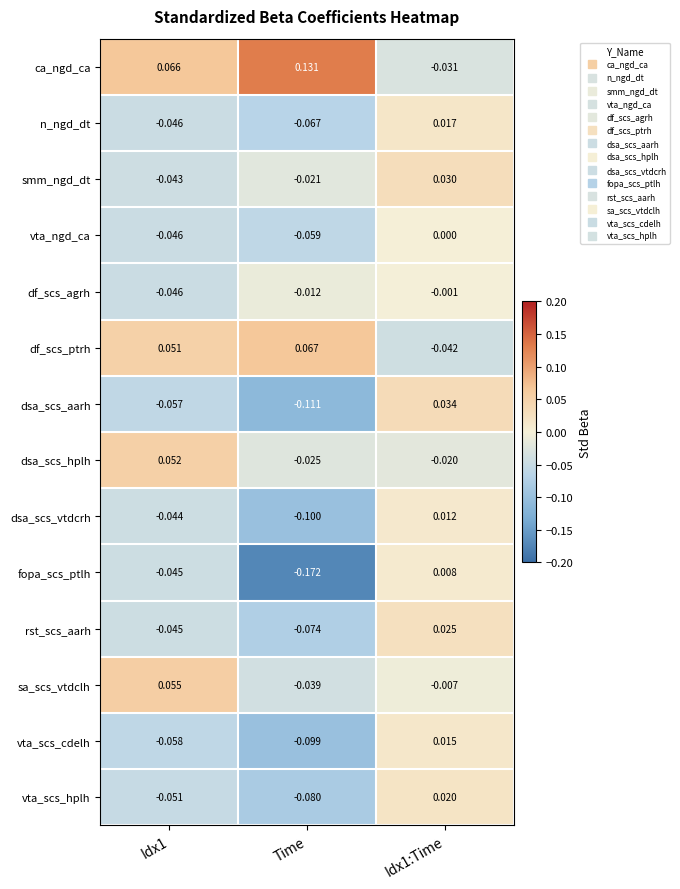

Which series has the widest spread of values?

fopa_scs_ptlh